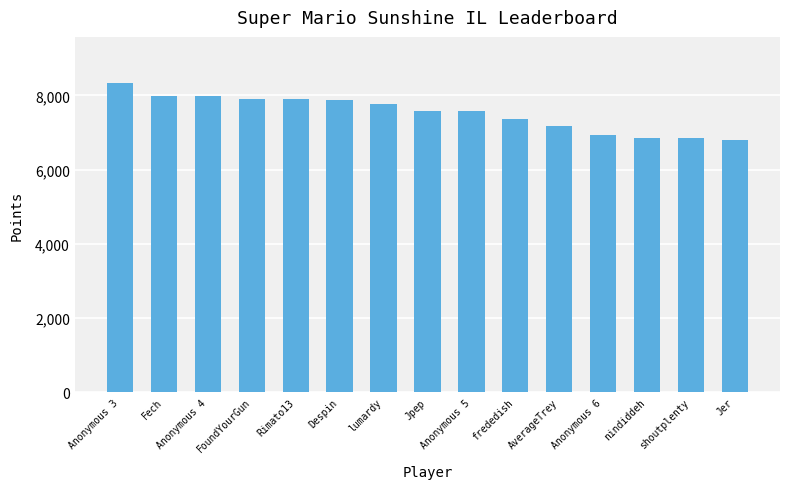

Are the bars grouped side by side (vs. stacked)?

No